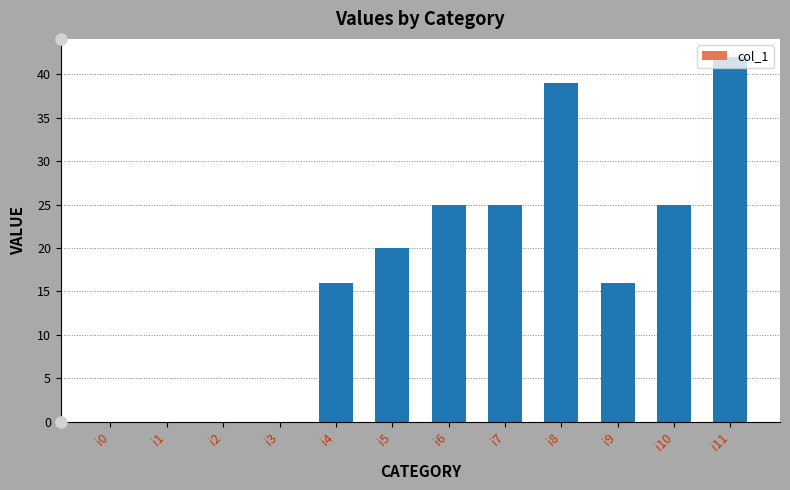

Where is the data nearest to the value 21?

i5